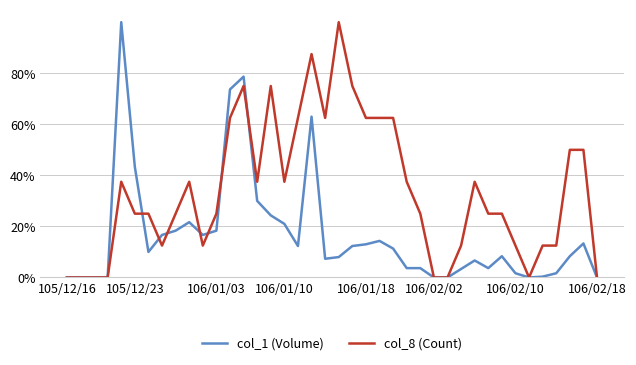

Does the chart display data point markers on the line(s)?

No